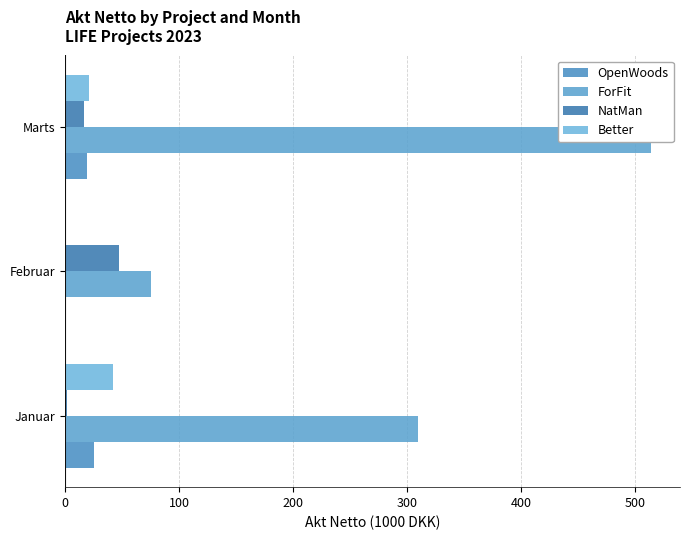

Reading right to left, transcribe all the data shown in this chart.

OpenWoods: 18.7	0.0	24.8
ForFit: 513.9	75.0	309.4
NatMan: 16.6	47.5	1.2
Better: 20.6	0.0	41.5